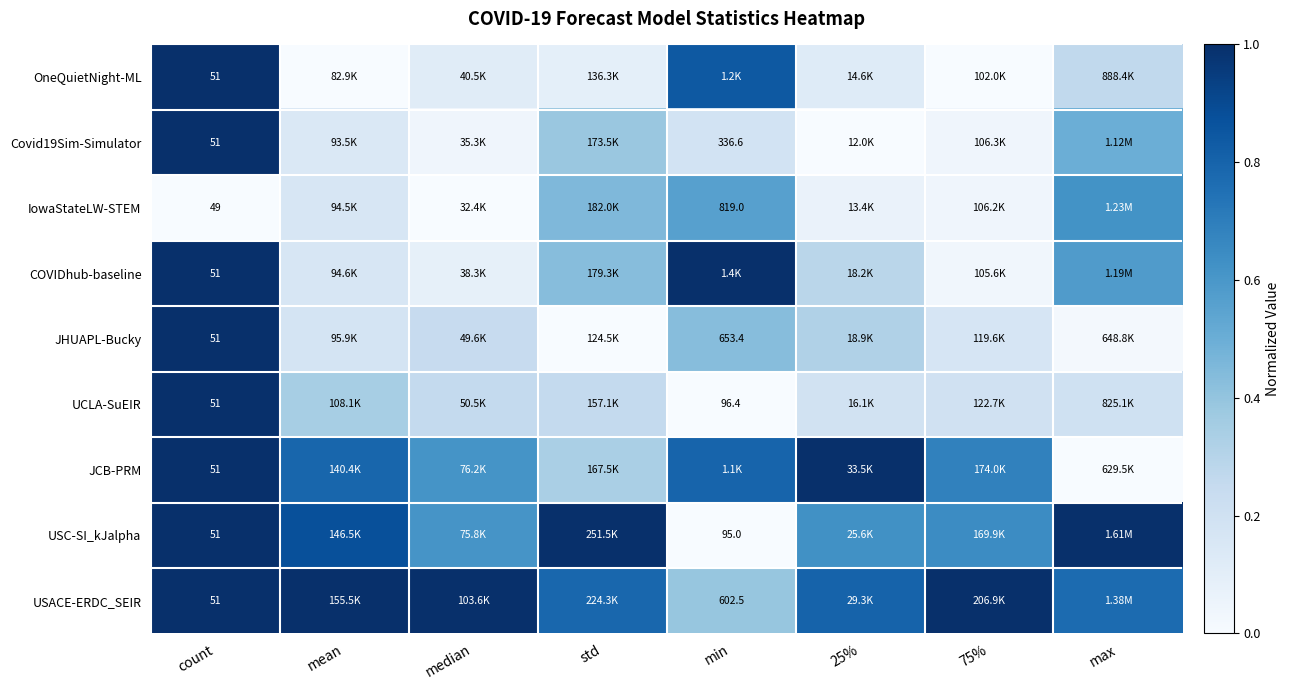

At which category does the chart reach its minimum across all series?

mean